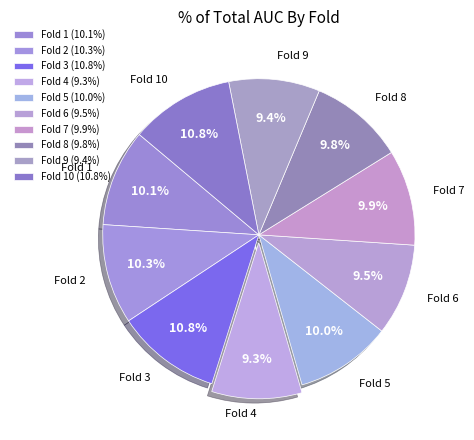

How many segments does this pie chart have?

10